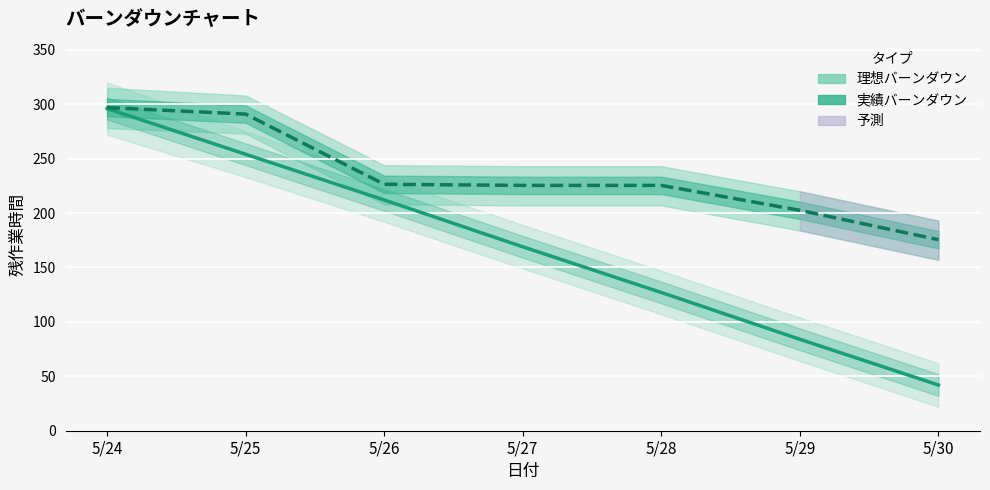

Where does the 理想バーンダウン series first go above 169?

5/24